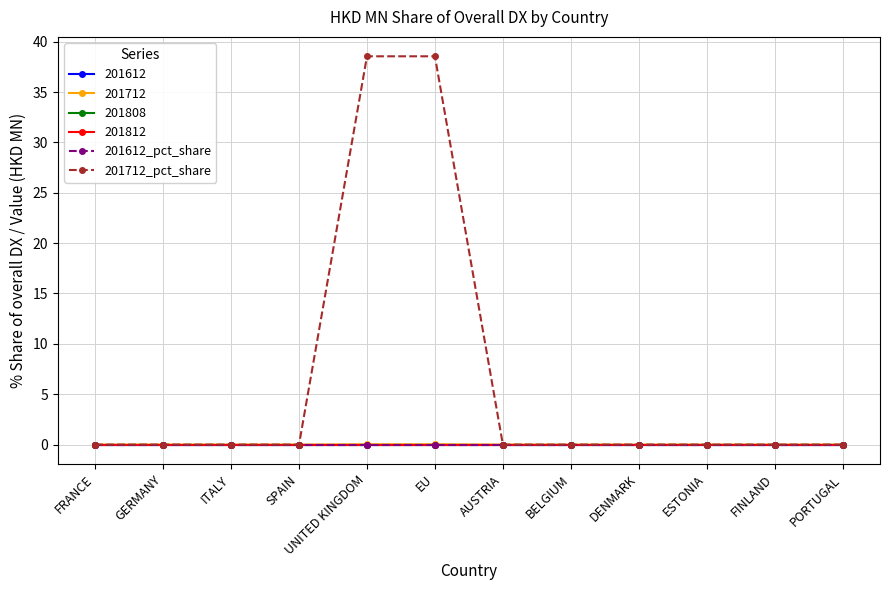

True or false: 201612_pct_share and 201712_pct_share intersect in this chart.

False